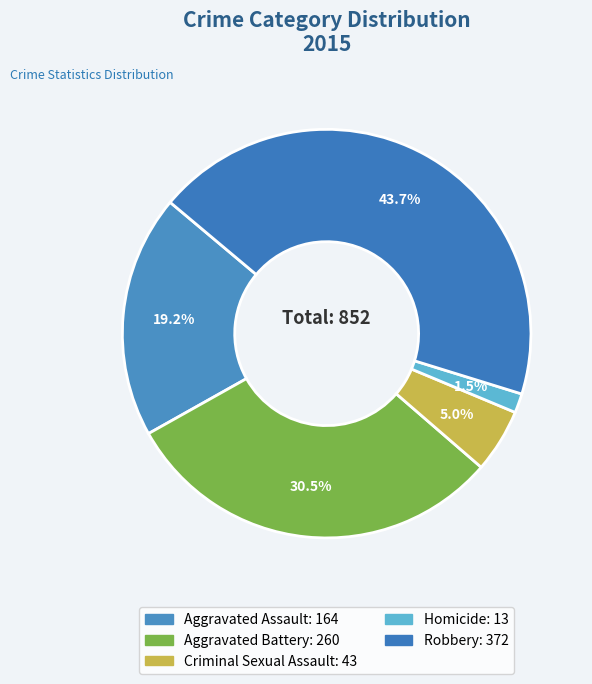

Is Aggravated Assault the majority of the pie?

No